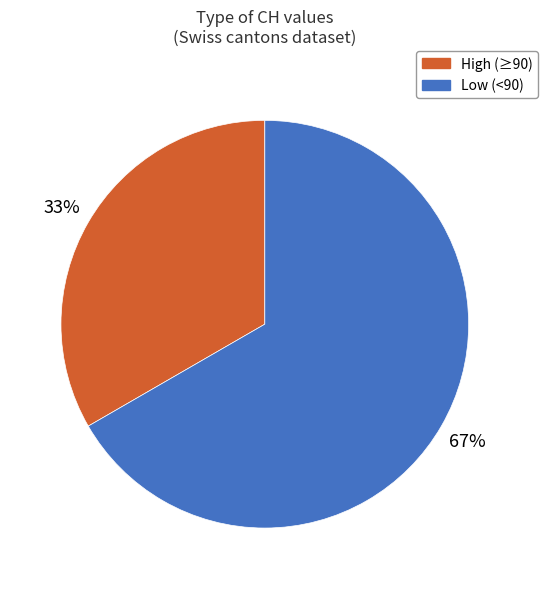

To the nearest percent, what is the average slice percentage?

50%